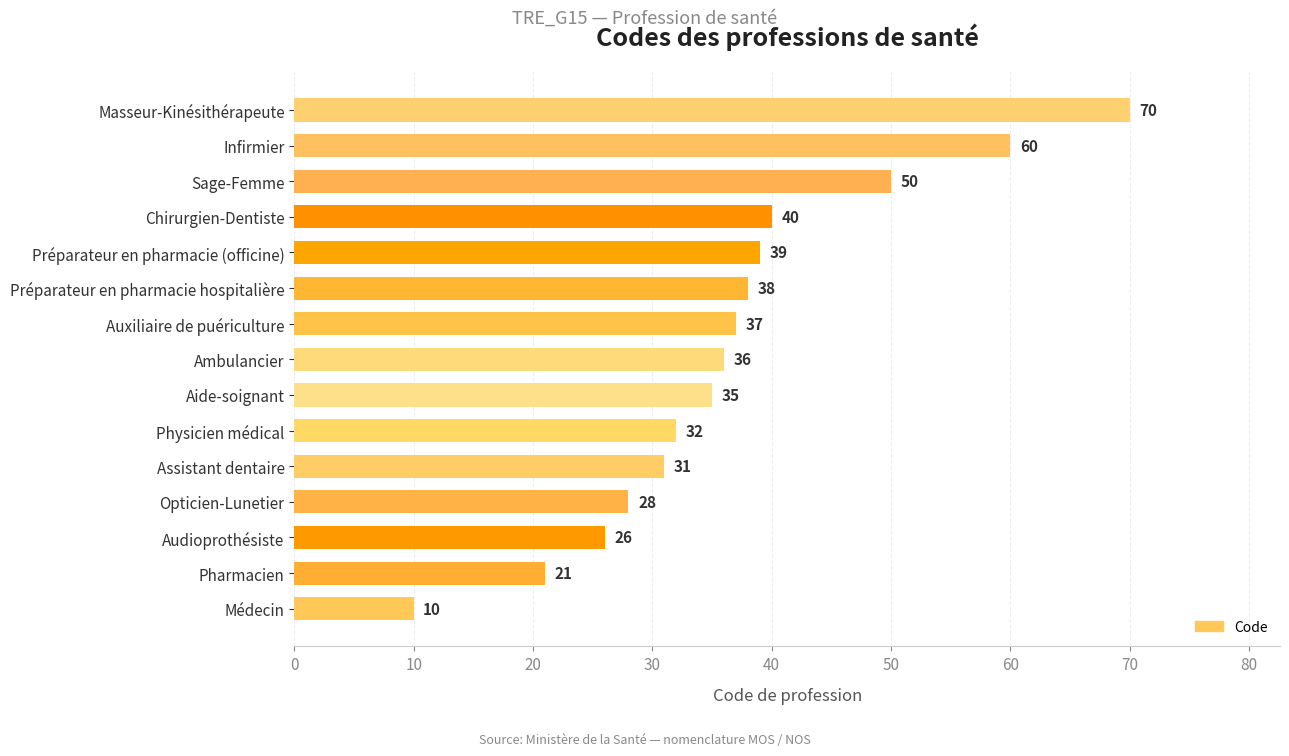

Which has a higher value, Assistant dentaire or Ambulancier?

Ambulancier